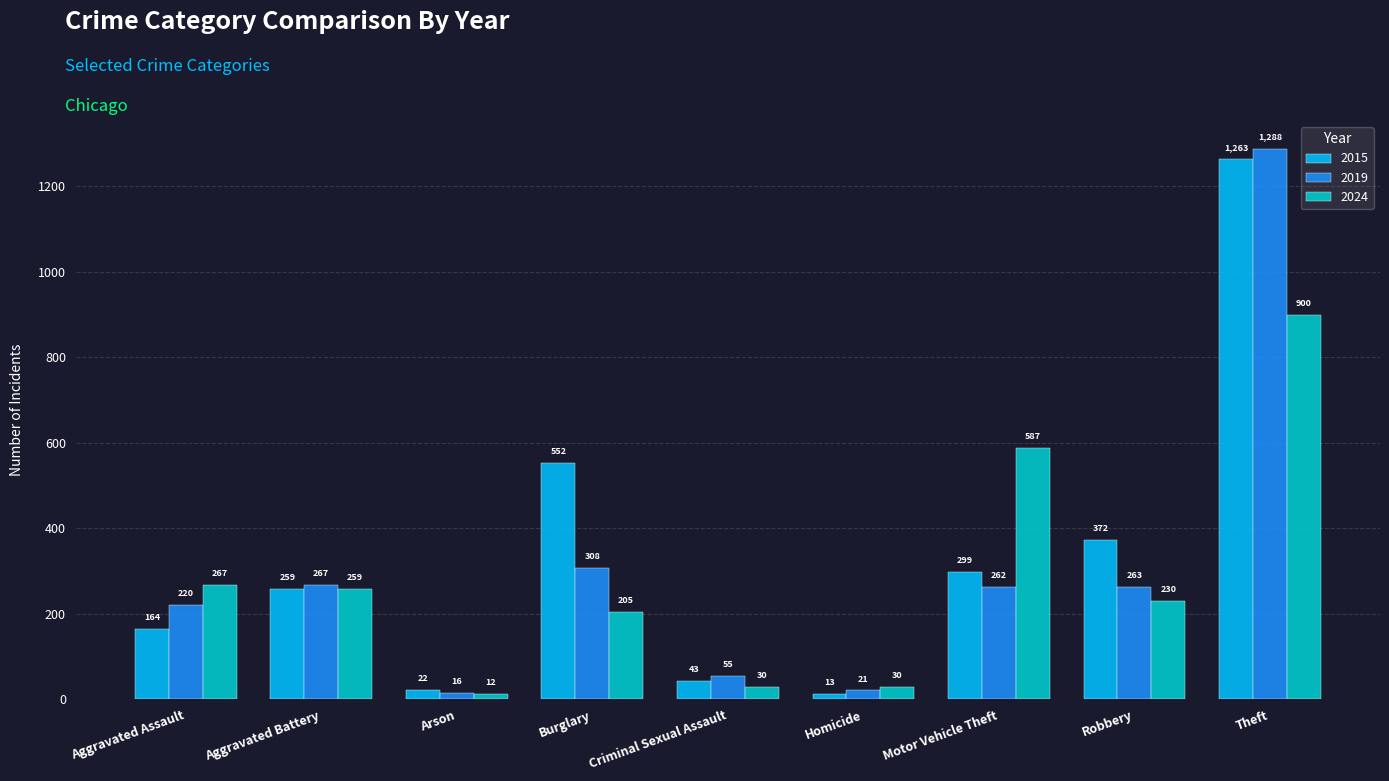

The value of 2024 at Motor Vehicle Theft is 587. True or false?

True